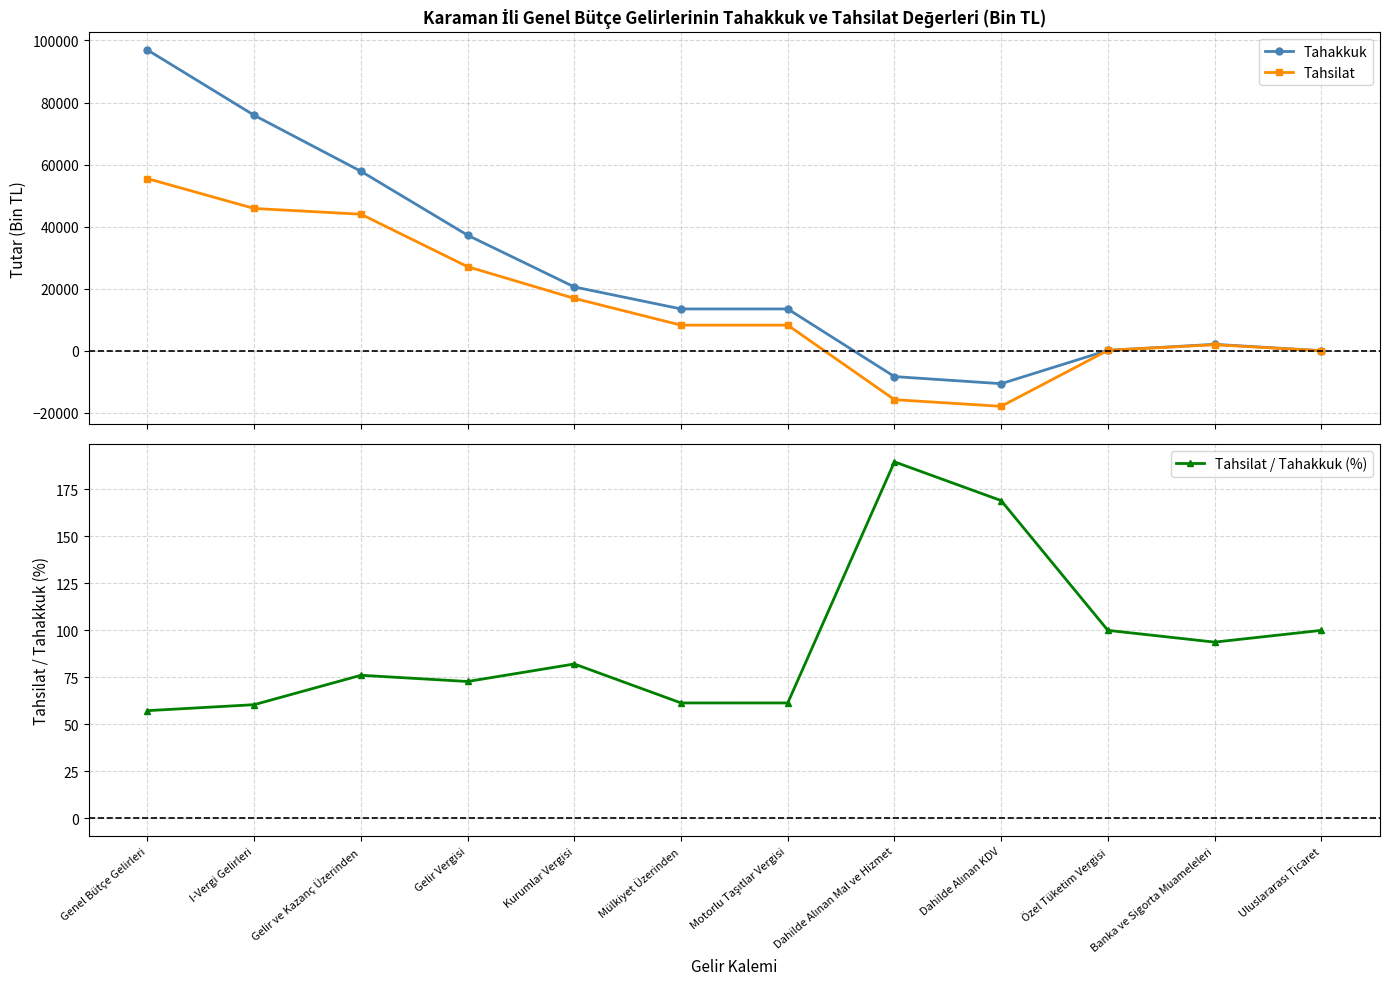

What are all the series names shown in the legend?

Tahakkuk, Tahsilat, Tahsilat / Tahakkuk (%)